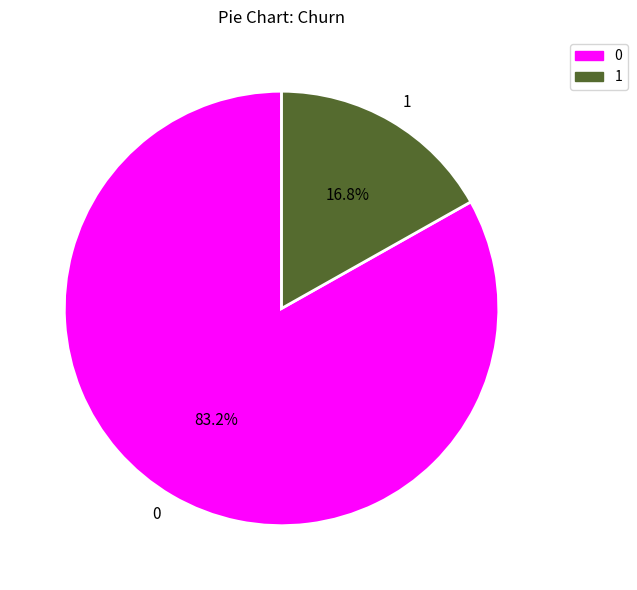

What portion of the pie excludes 1?

83.2%